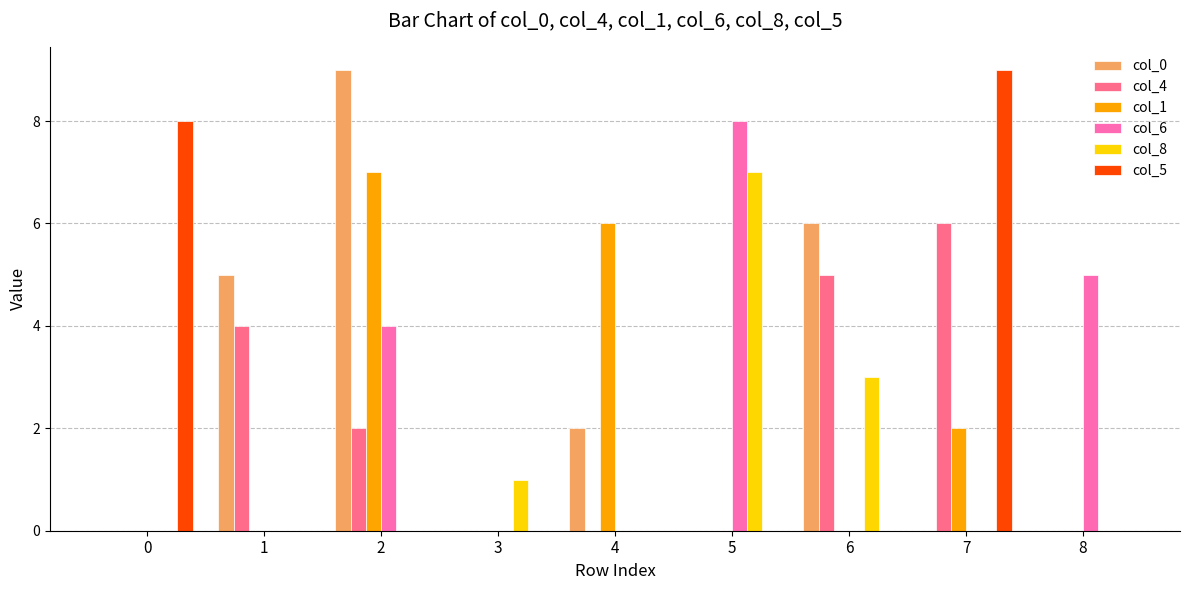

Between 3 and 8, which series saw the biggest shift?

col_6